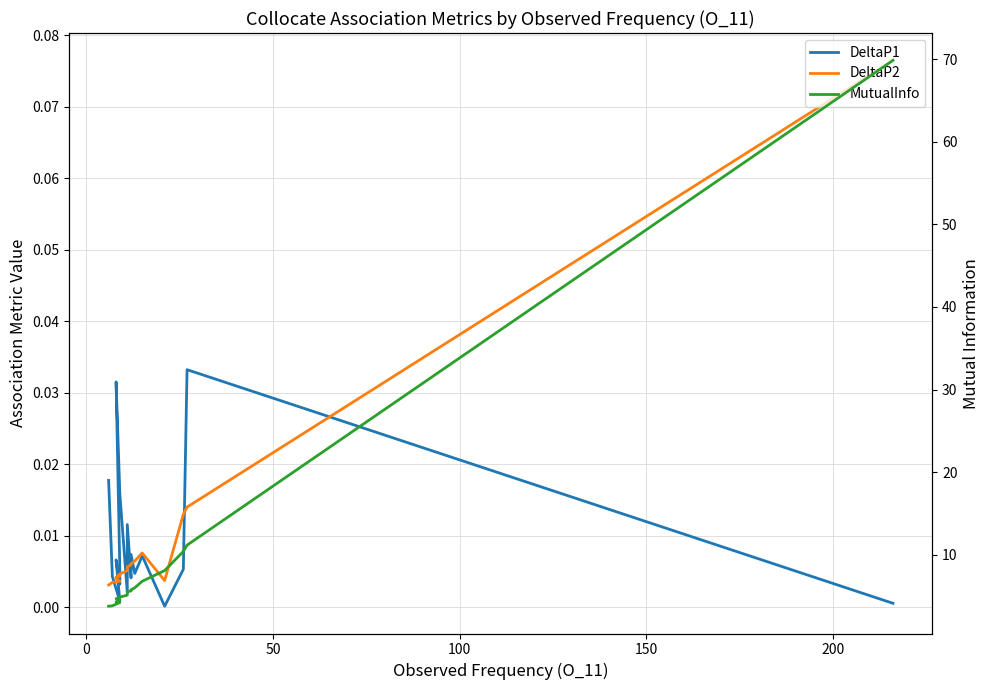

Is the value of MutualInfo at 12 greater than the value of DeltaP2 at 14?

Yes